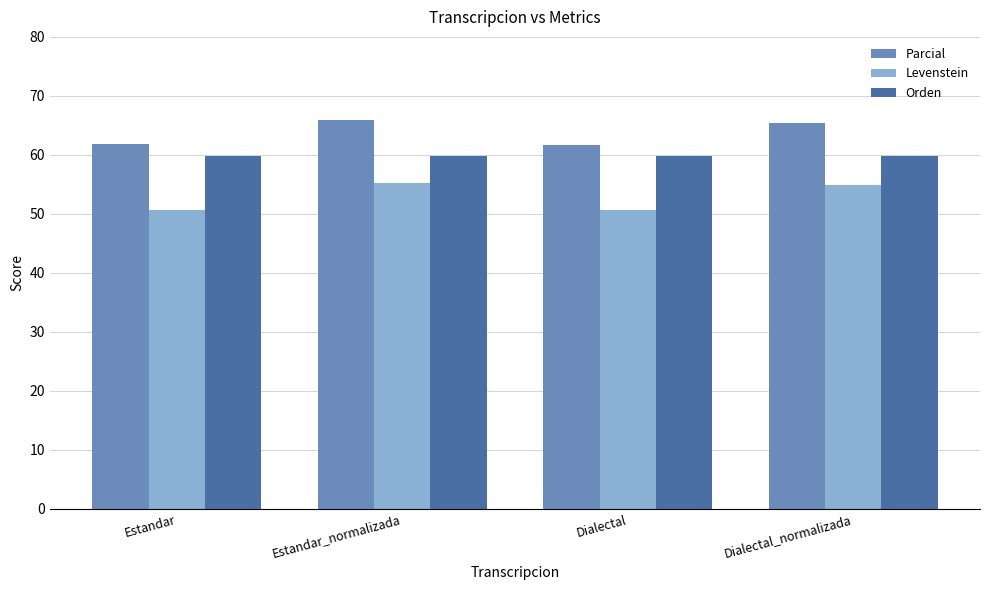

How many series are shown in this chart?

3